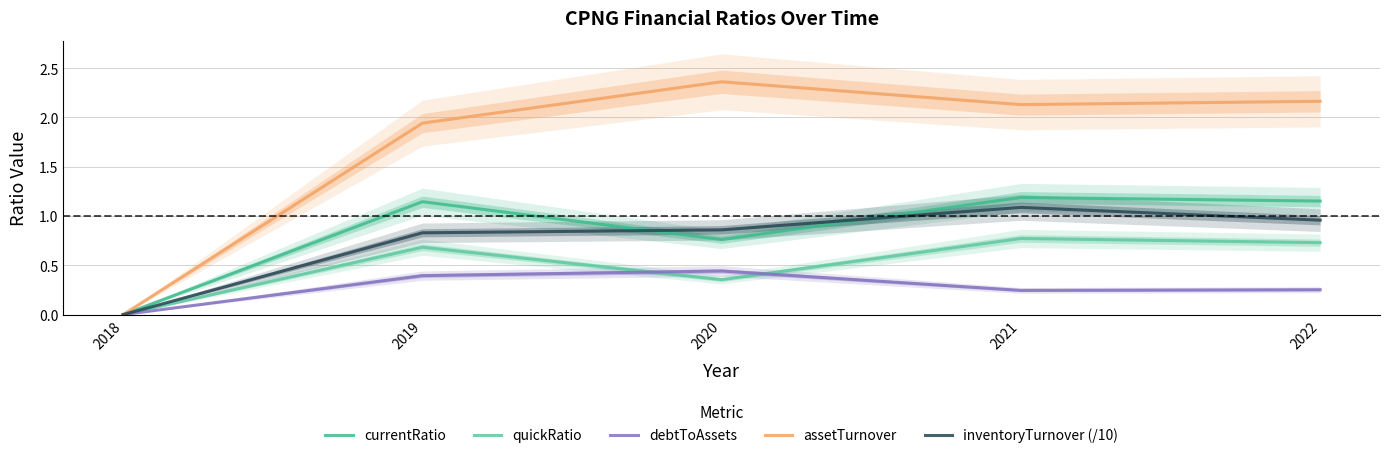

What is the spread (max minus min) of values at 2020?

2.0